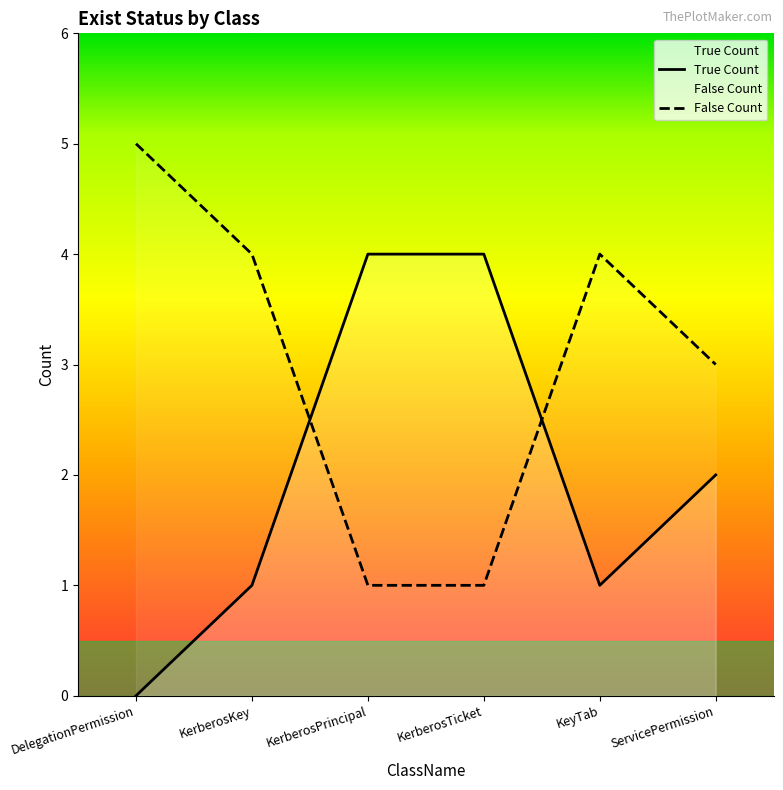

How many data points in True Count are above 2?

2